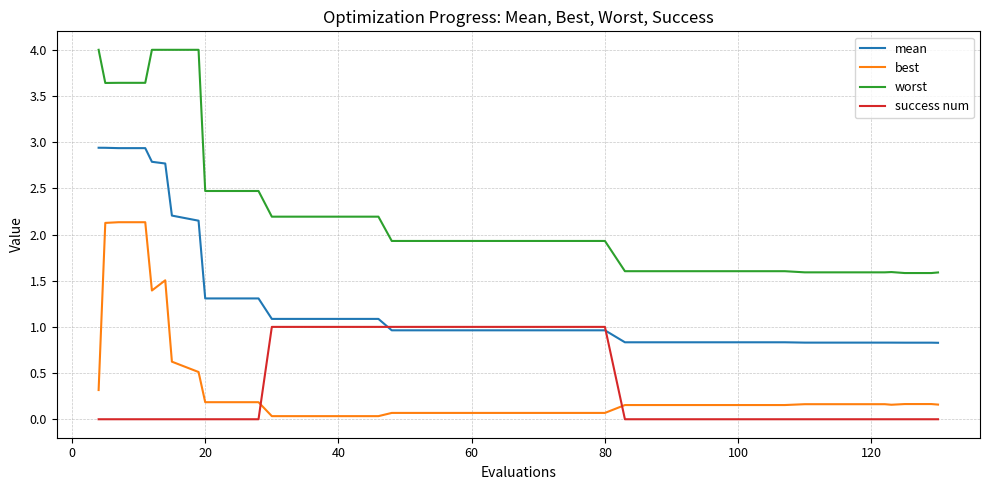

True or false: success num and best intersect in this chart.

True